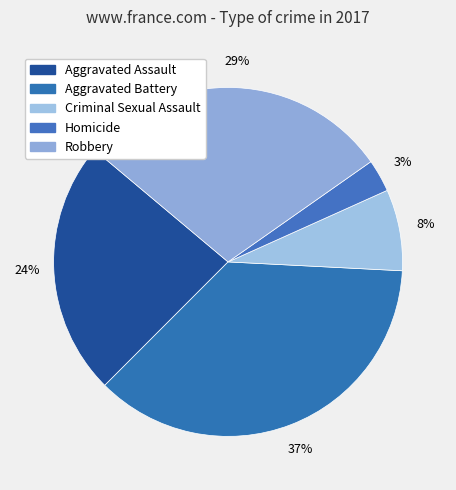

To the nearest percent, what is the combined percentage of Homicide and Aggravated Battery?

40%